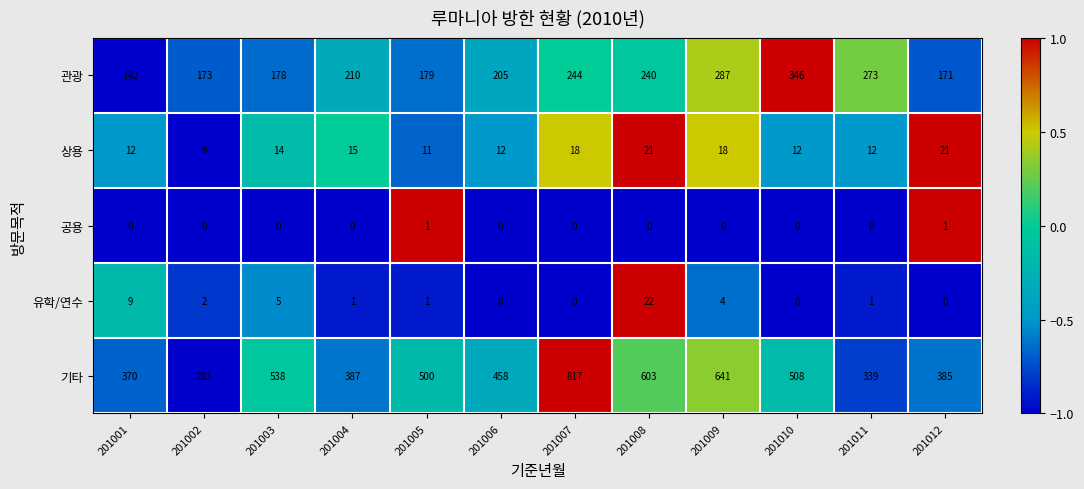

How many categories are shown in the chart?

12